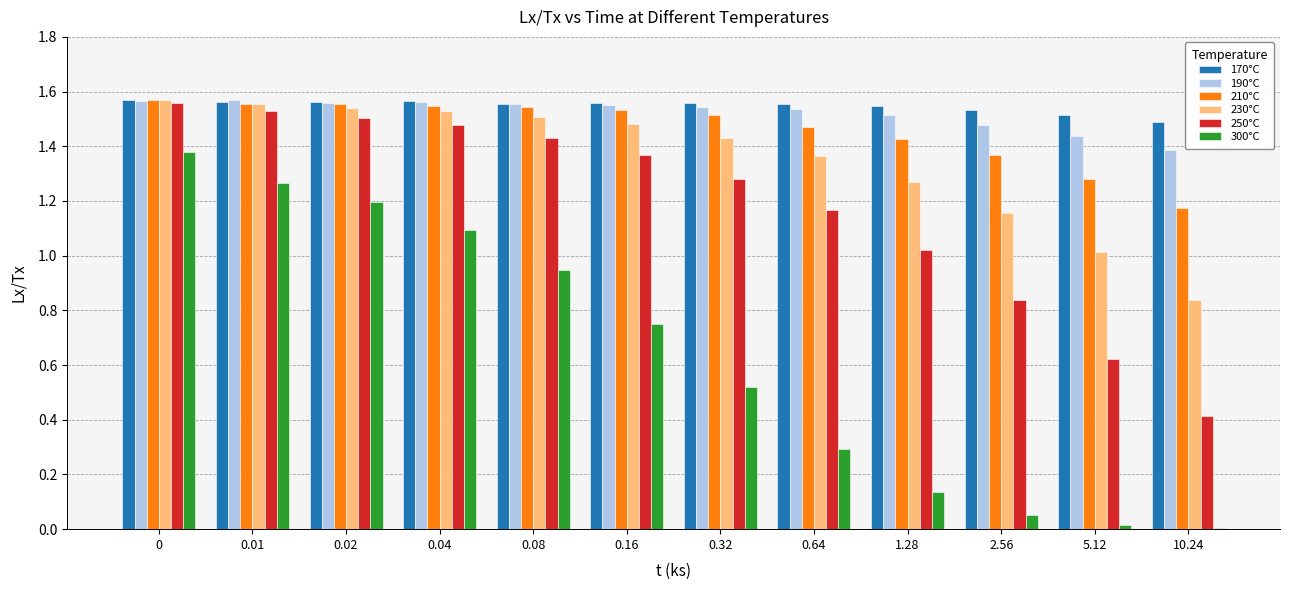

Are the bars horizontal?

No